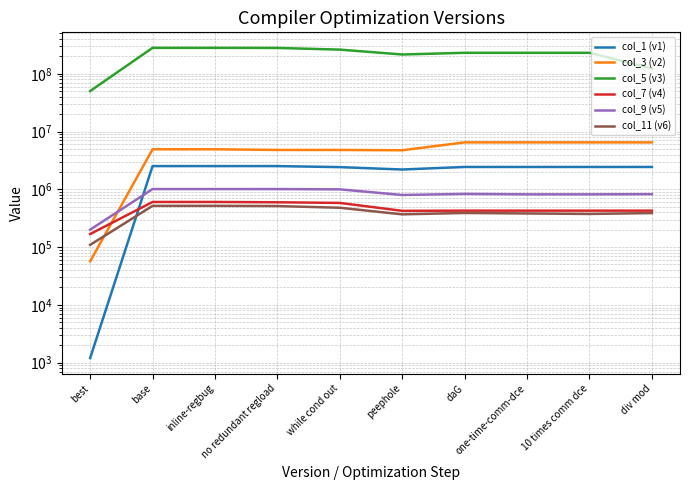

Is this an area chart (filled region under the line)?

No